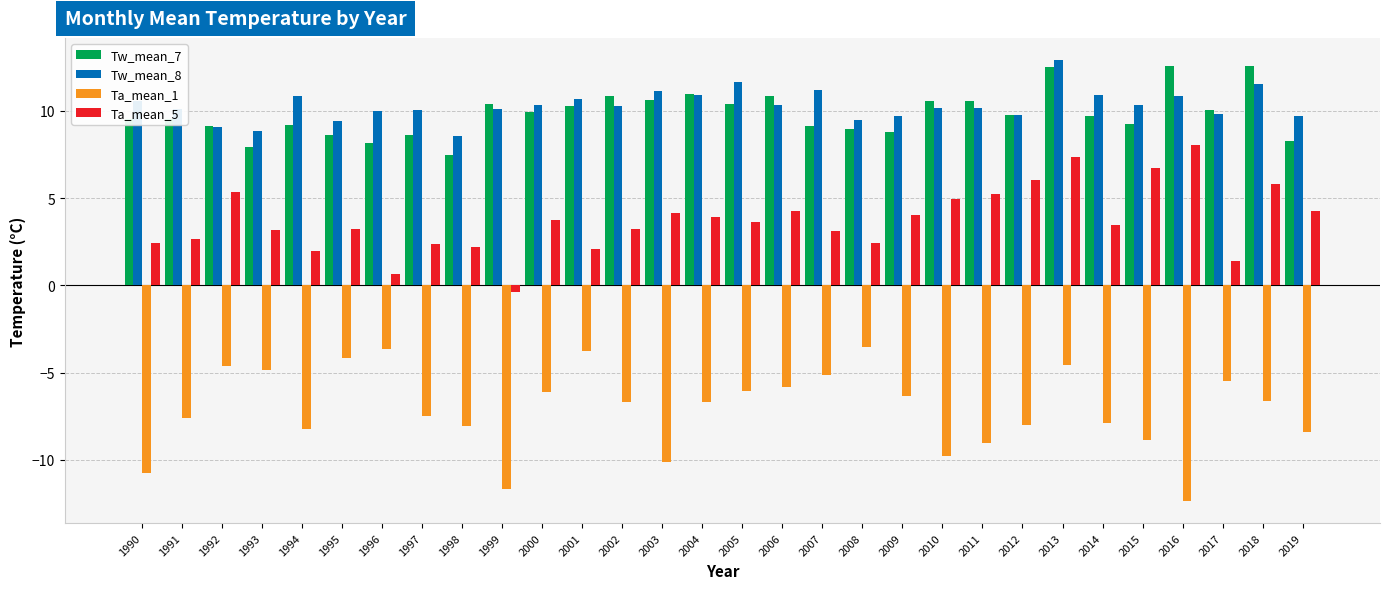

What is the spread (max minus min) of values at 2010?

20.3